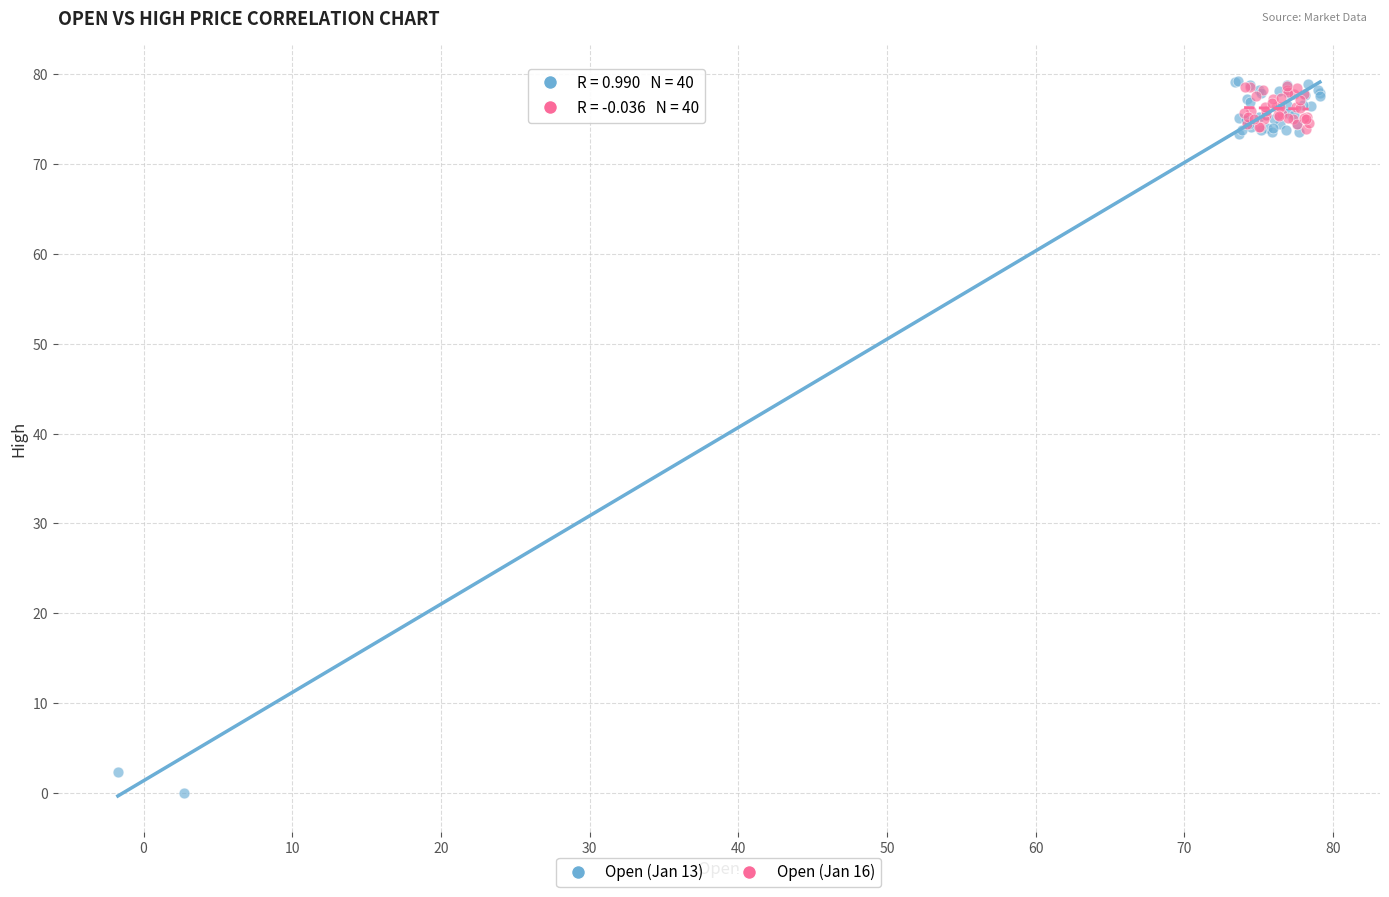

Which series has the widest spread of Y values?

Open (Jan 13)